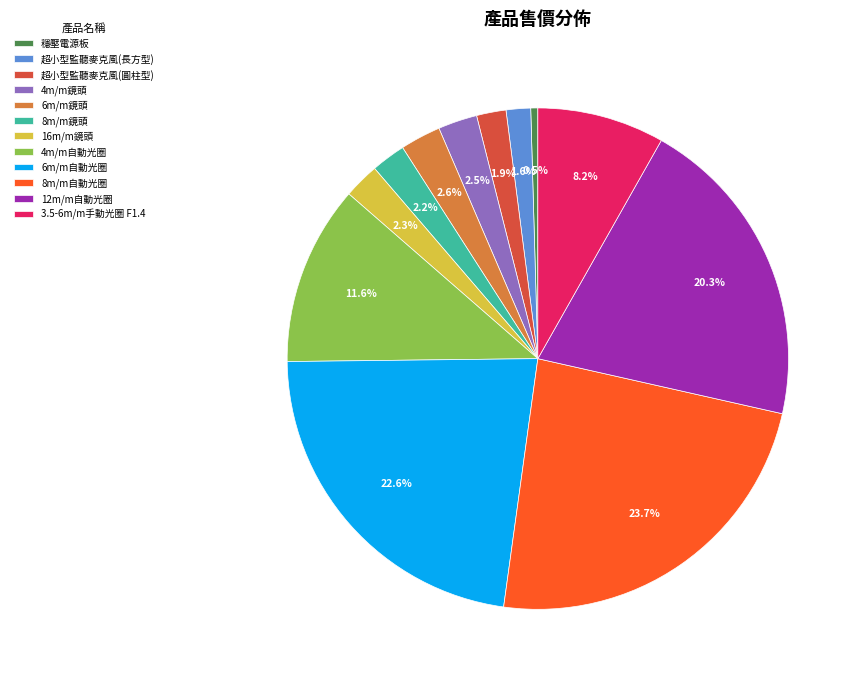

How much of the chart is everything except 超小型監聽麥克風(圓柱型)?

98.1%